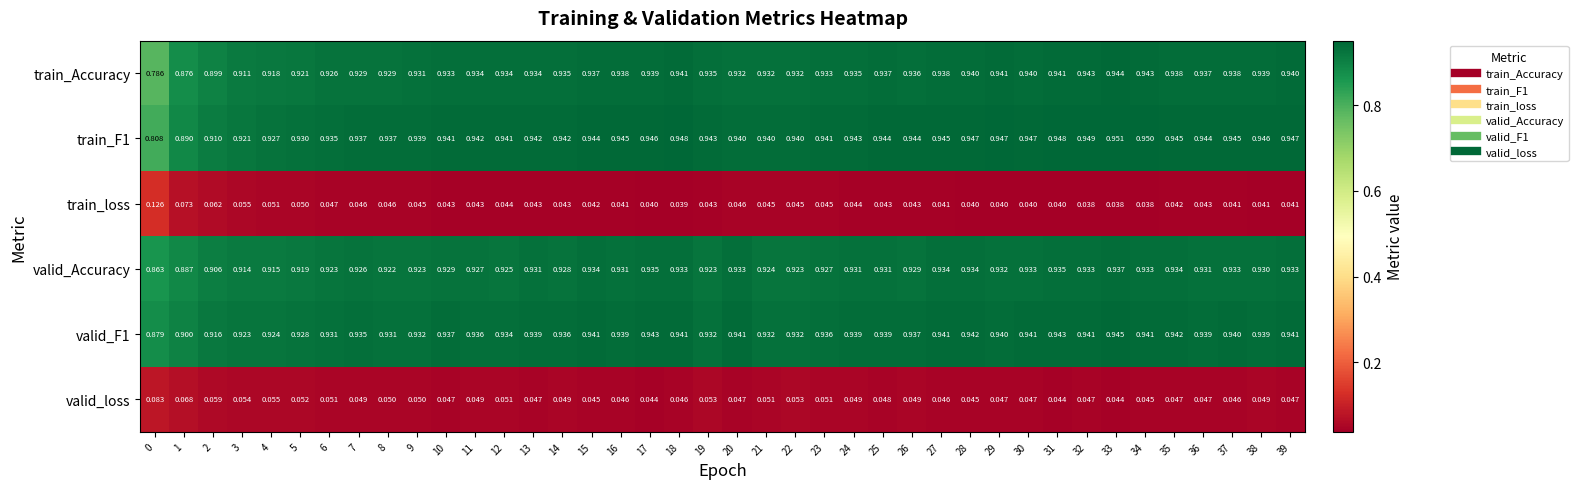

Which series has the widest spread of values?

train_Accuracy